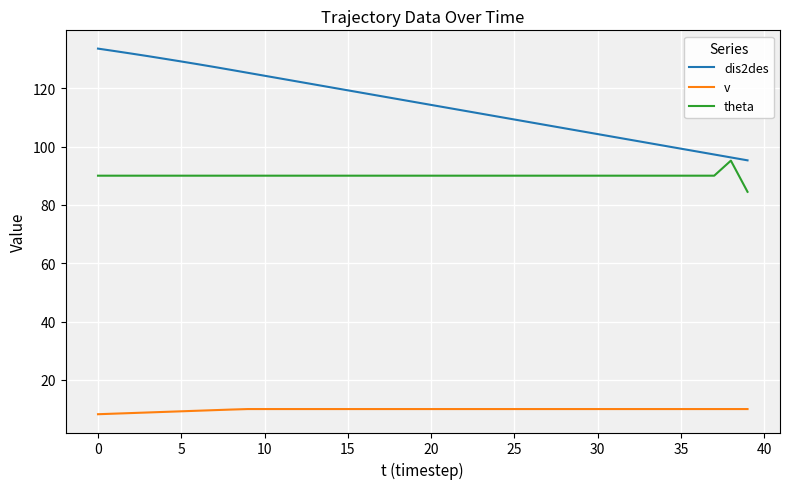

List the series in order of their overall mean, lowest first.

v, theta, dis2des